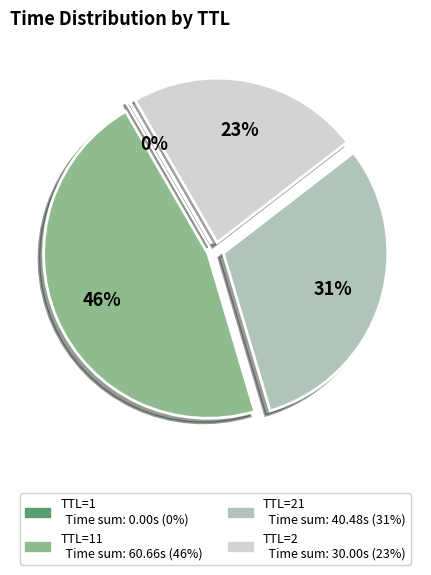

Does any single category account for the majority?

No